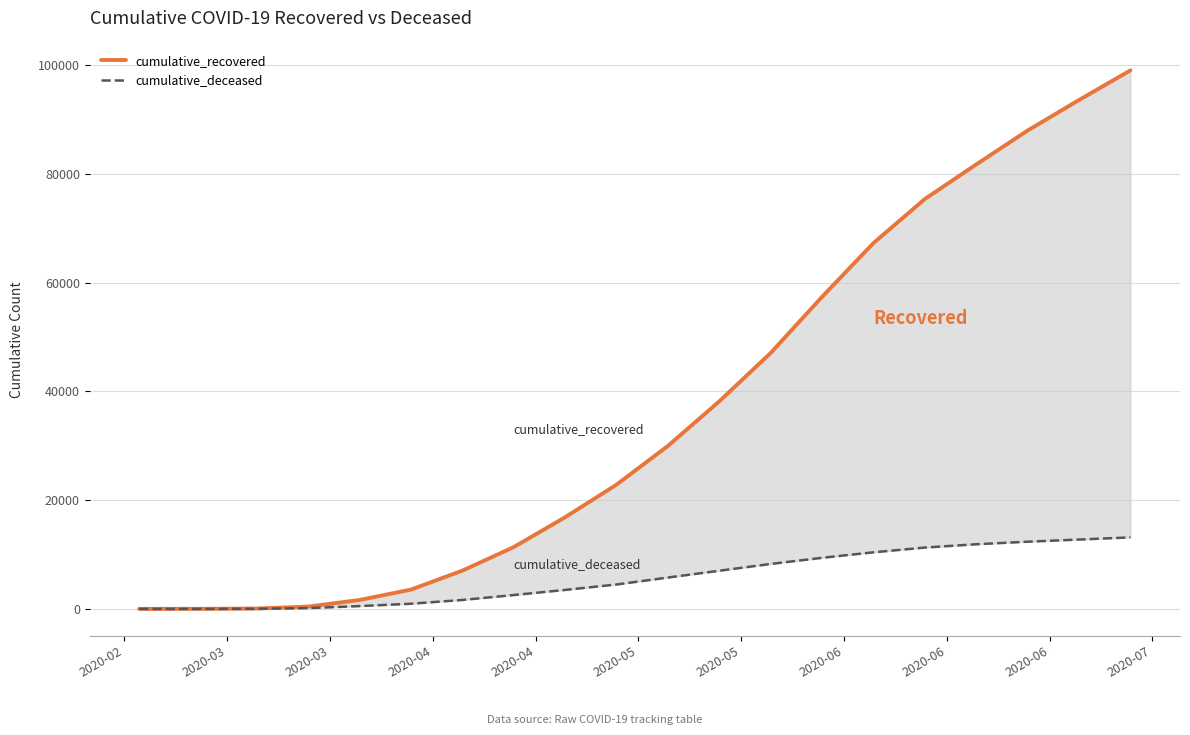

Is the value of cumulative_deceased at 2020-07 greater than the value of cumulative_recovered at 2020-03?

Yes